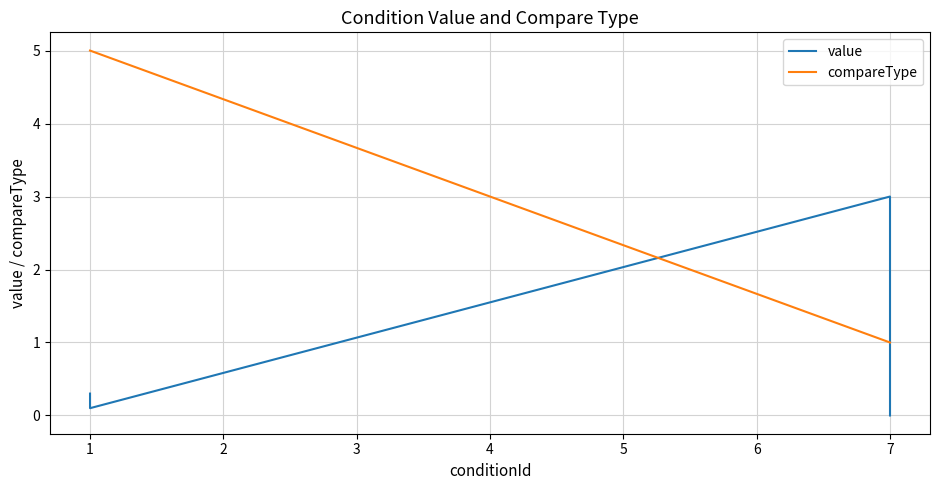

What is the sum of all value values?

6.6